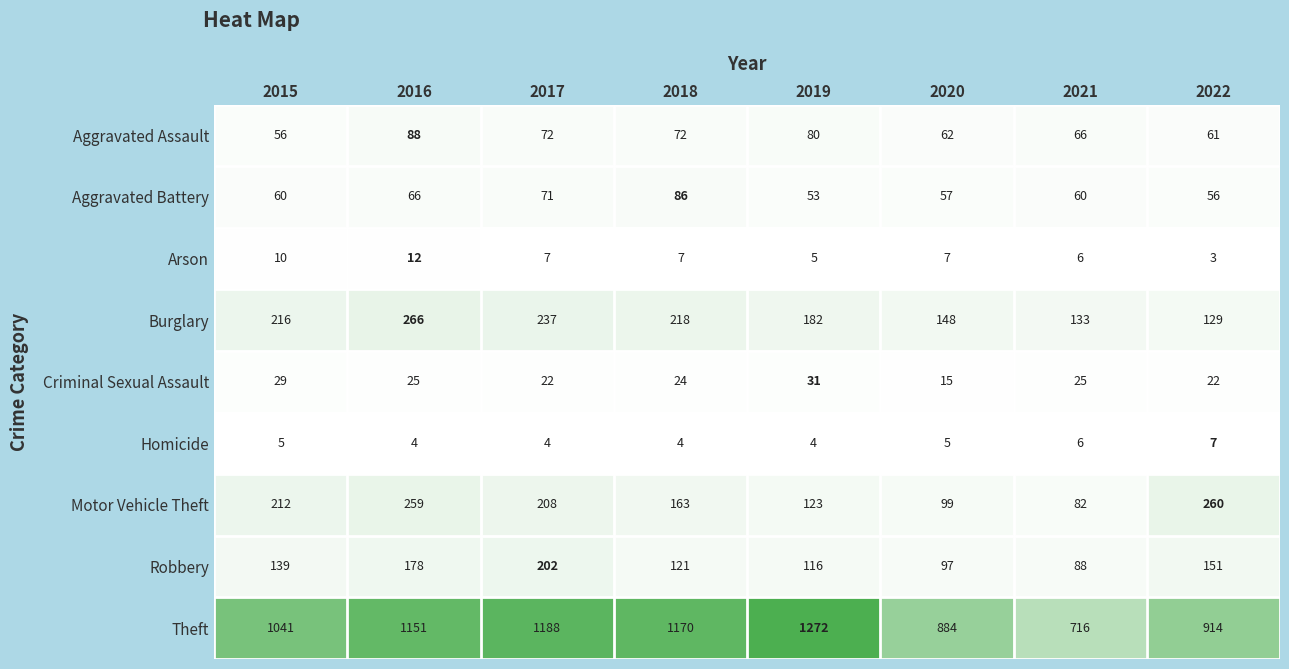

Which label corresponds to the largest value in the chart?

2019